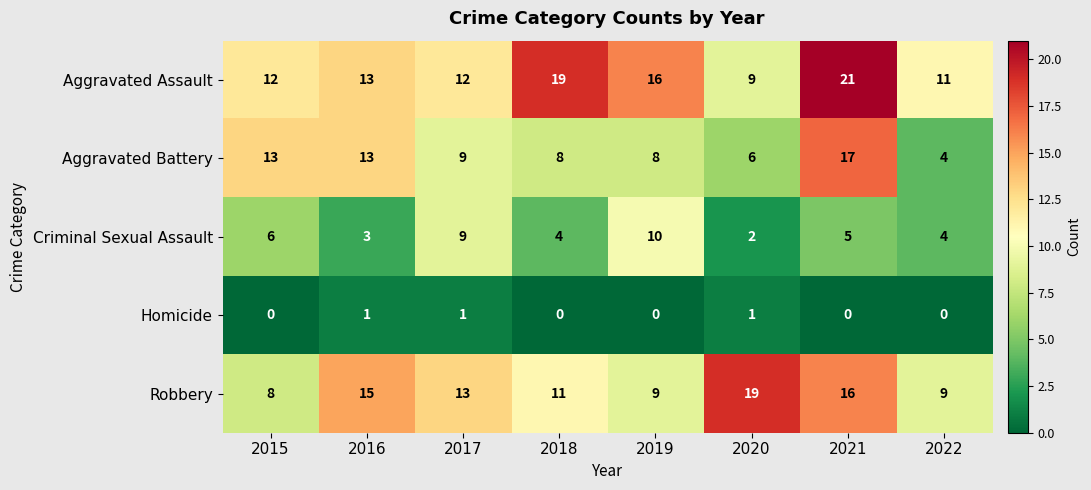

What is the maximum value for Aggravated Battery?

17